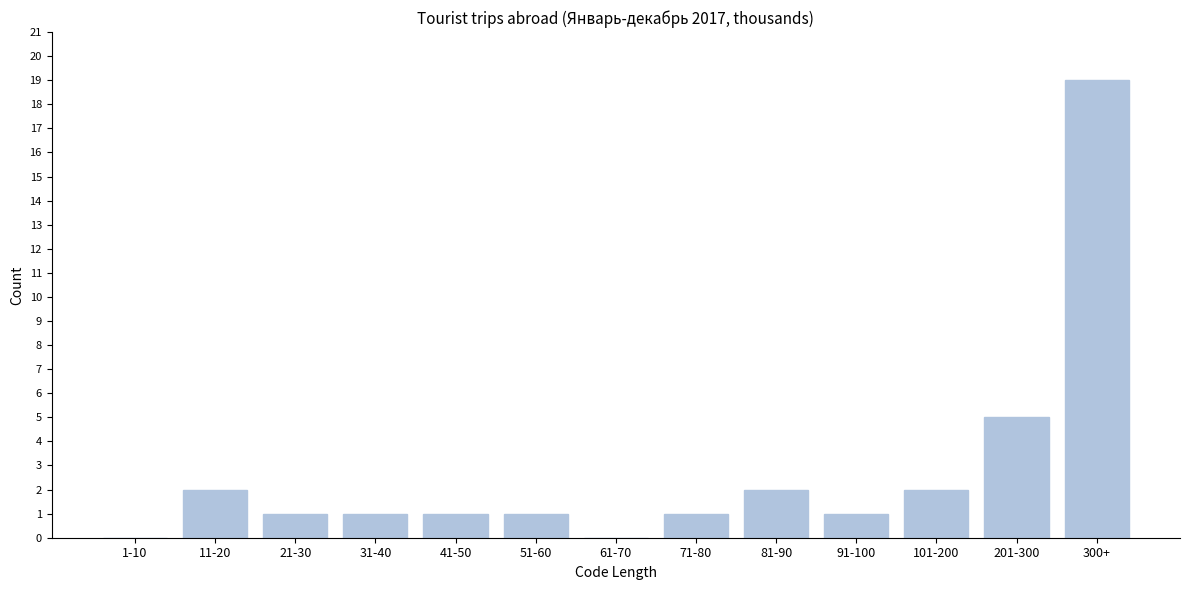

Reading left to right, transcribe all the data shown in this chart.

1-10=0	11-20=2	21-30=1	31-40=1	41-50=1	51-60=1	61-70=0	71-80=1	81-90=2	91-100=1	101-200=2	201-300=5	300+=19